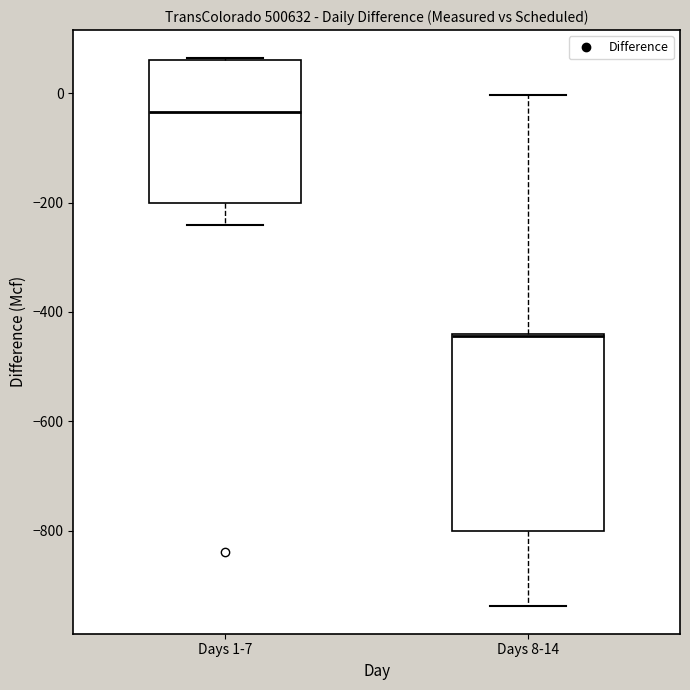

Which box's median line is the highest?

Days 1-7